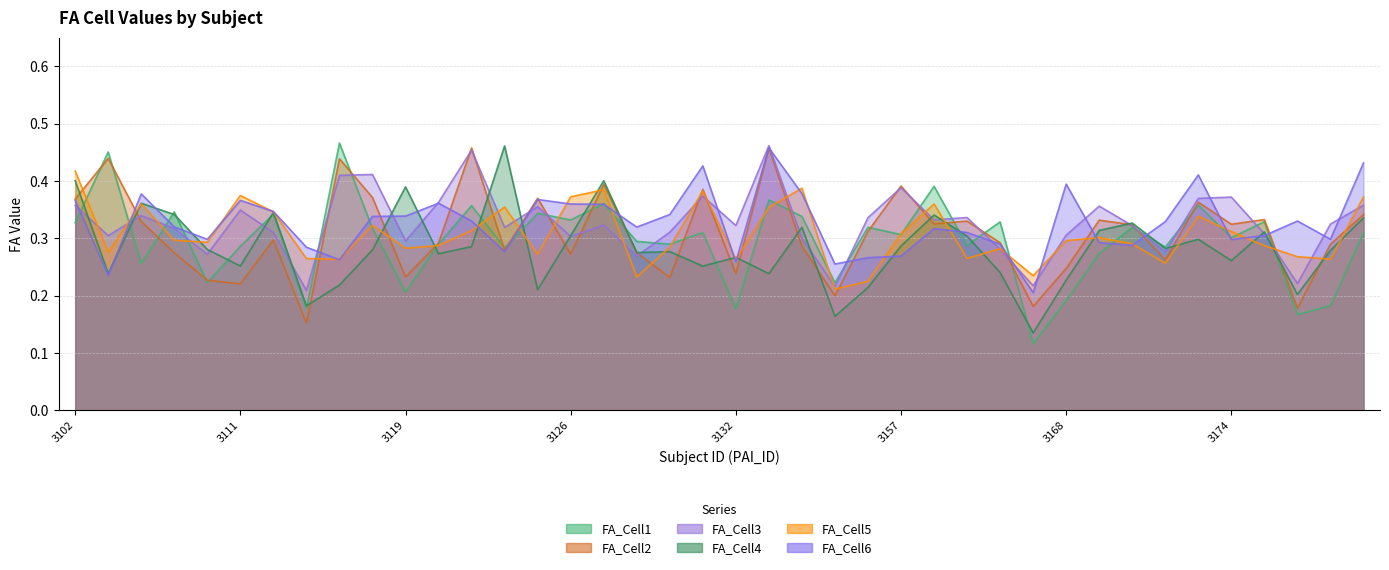

What is the spread (max minus min) of values at 3154?

0.1